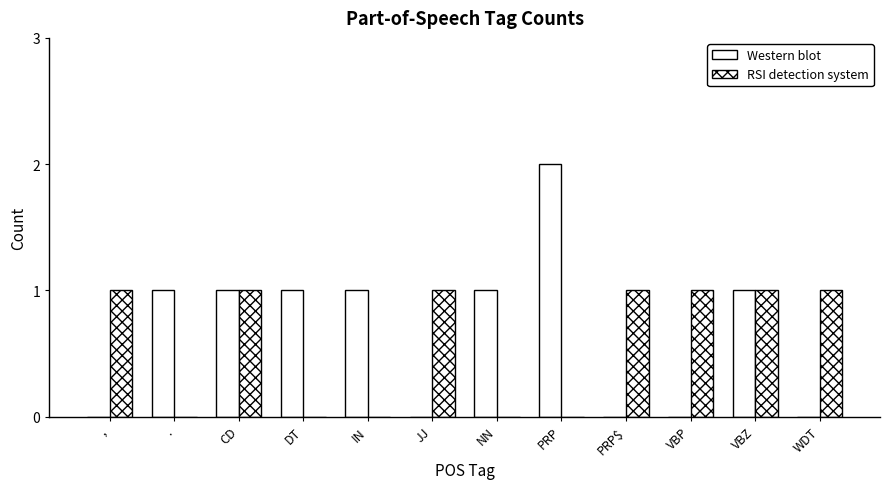

True or false: Western blot has a value of 0 at WDT.

True